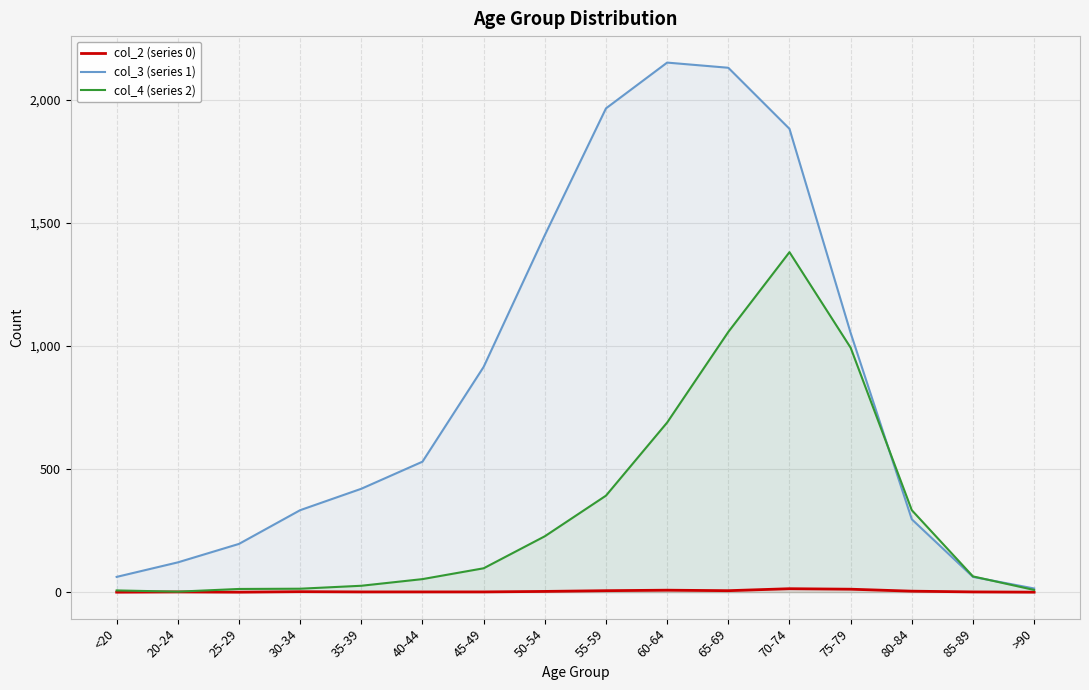

At which label does col_2 (series 0) reach its minimum?

<20